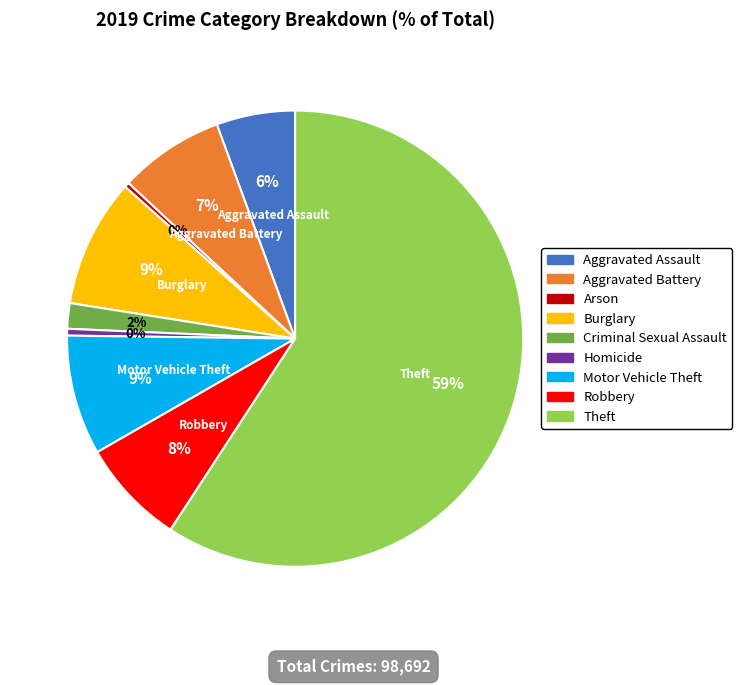

Does any single category account for the majority?

Yes